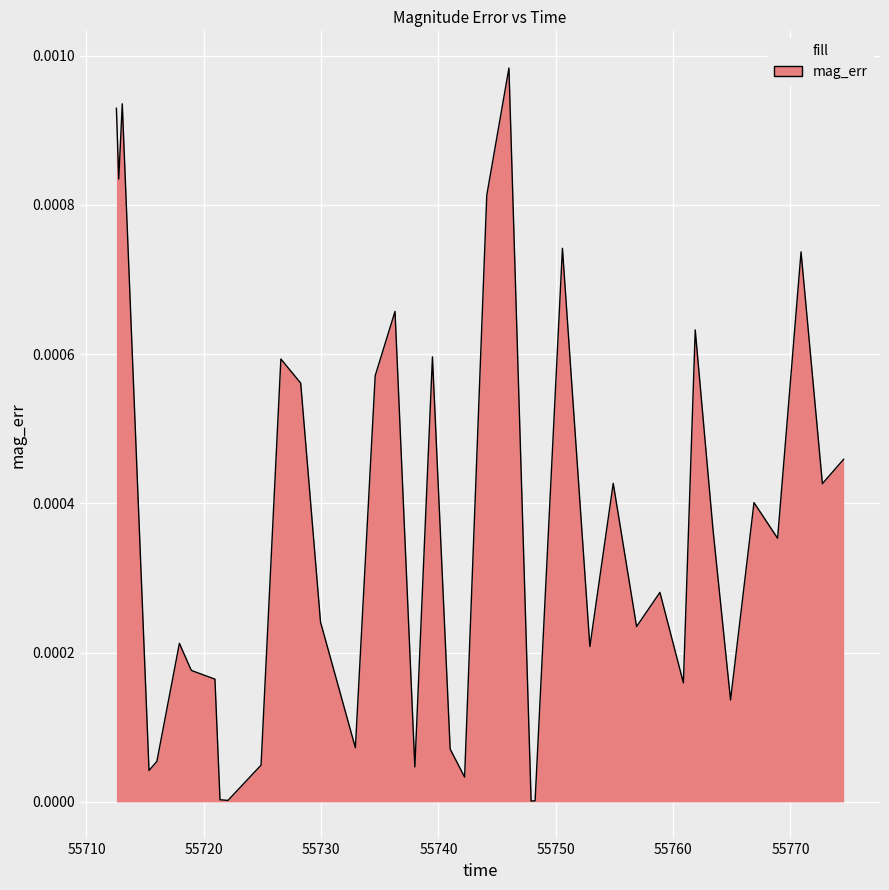

Where is the data nearest to the value 0?

55747.9